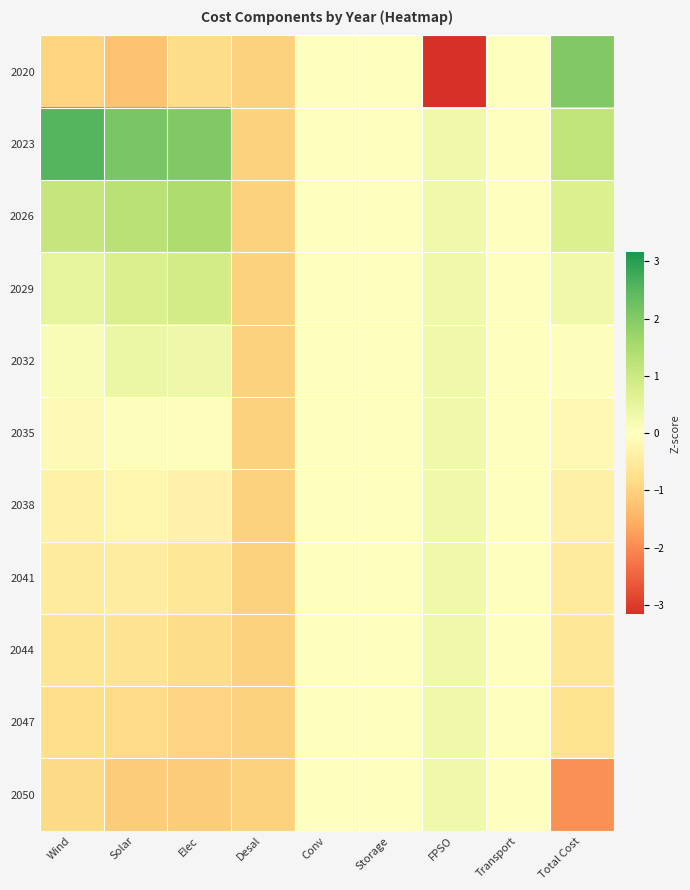

What is the smallest value displayed?

-3.2